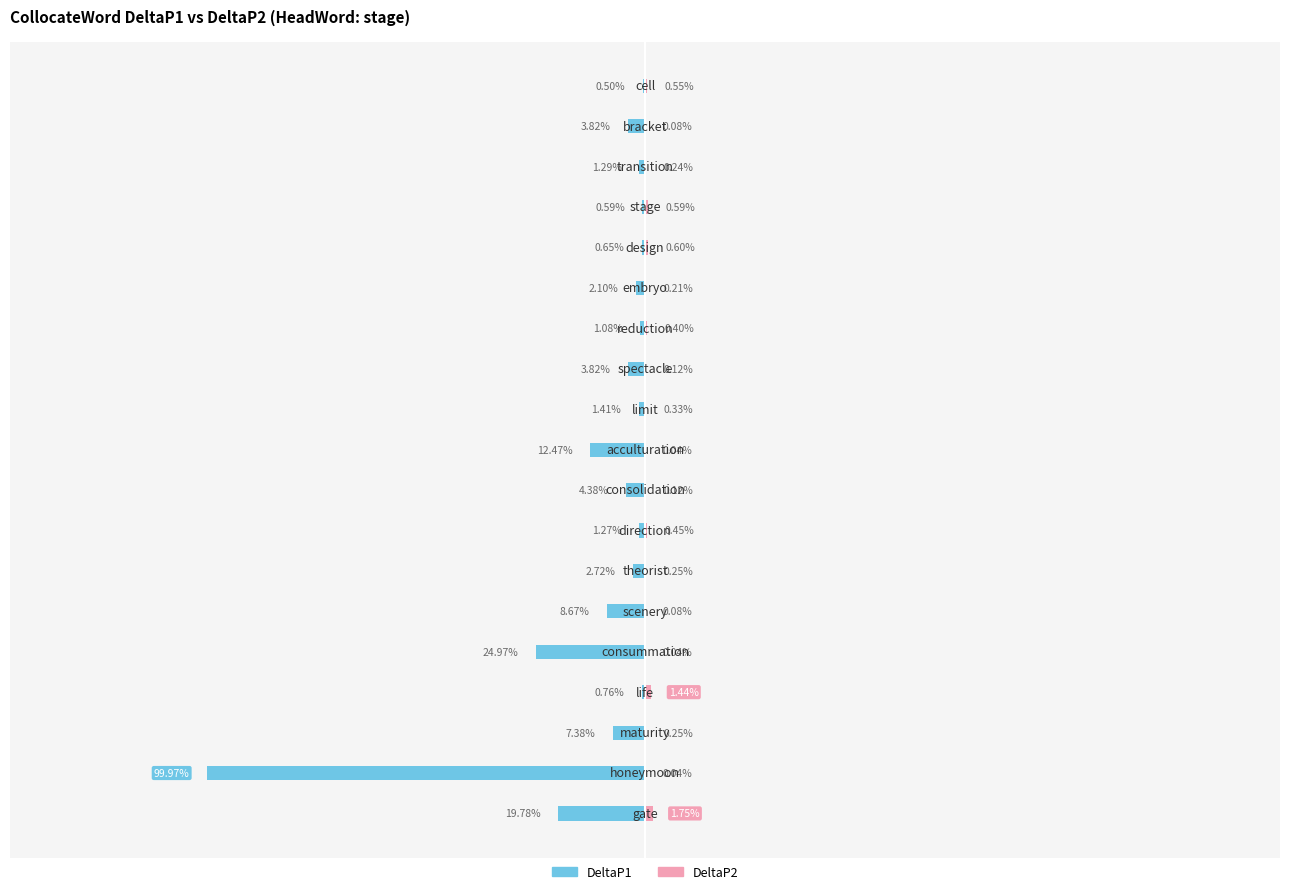

What position from the right is 15?

4